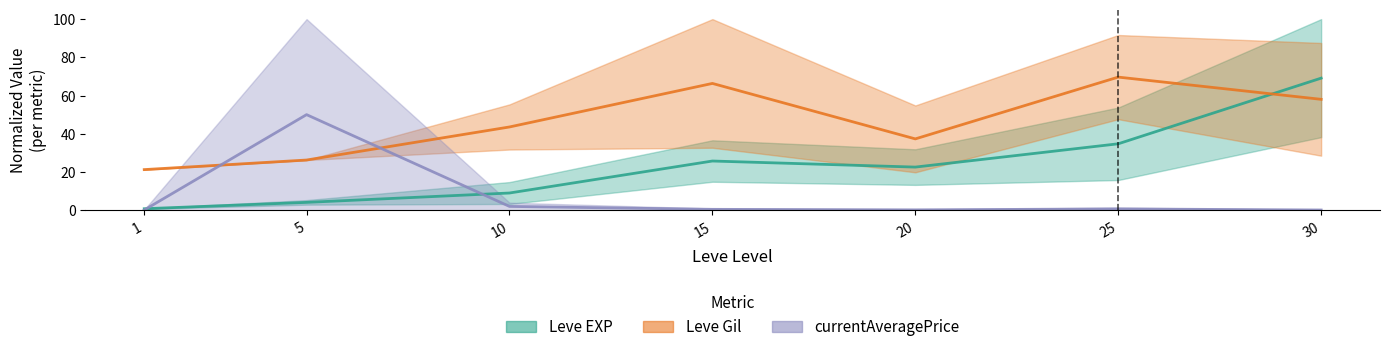

List the series in order of their overall mean, lowest first.

currentAveragePrice, Leve EXP, Leve Gil